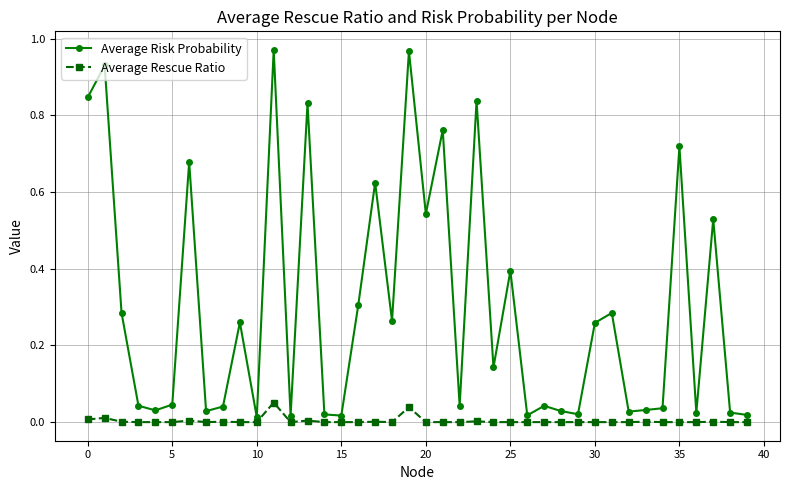

List the series in order of their overall mean, highest first.

Average Risk Probability, Average Rescue Ratio